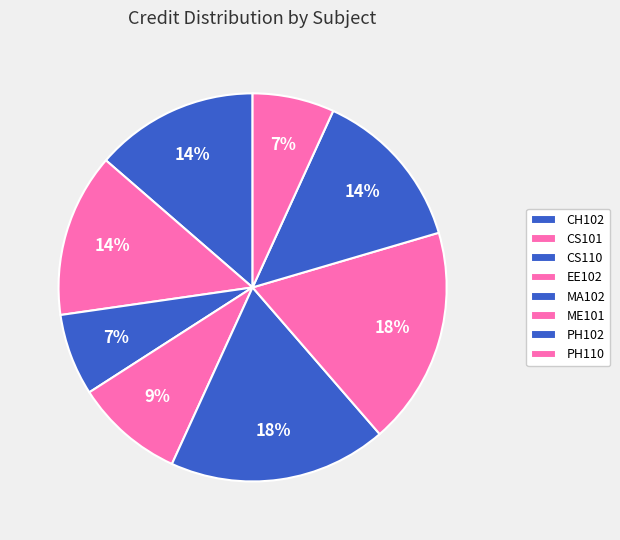

To the nearest percent, what percentage of the pie is ME101?

18%